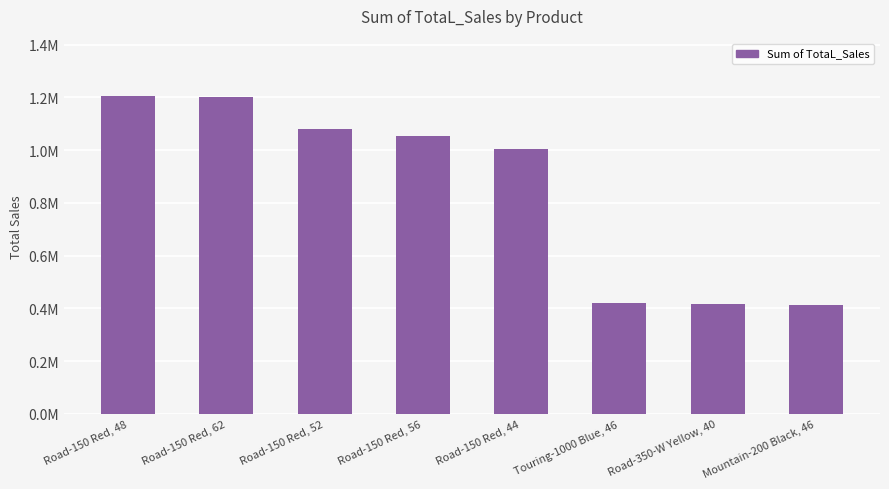

How many data points are above 1055589?

4